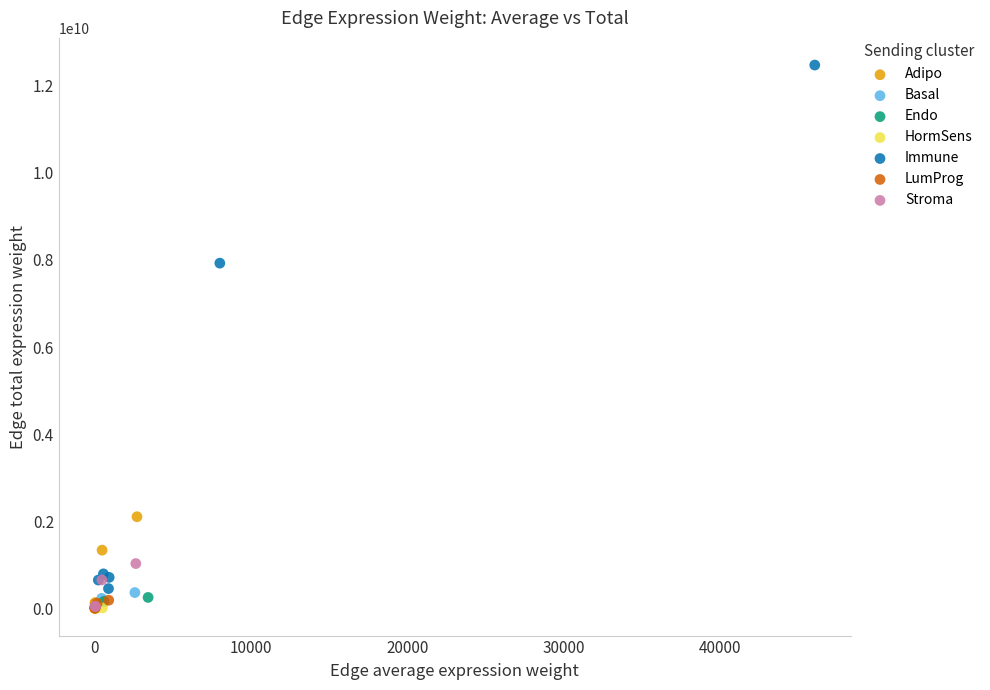

What are all the series names shown in the legend?

Adipo, Basal, Endo, HormSens, Immune, LumProg, Stroma